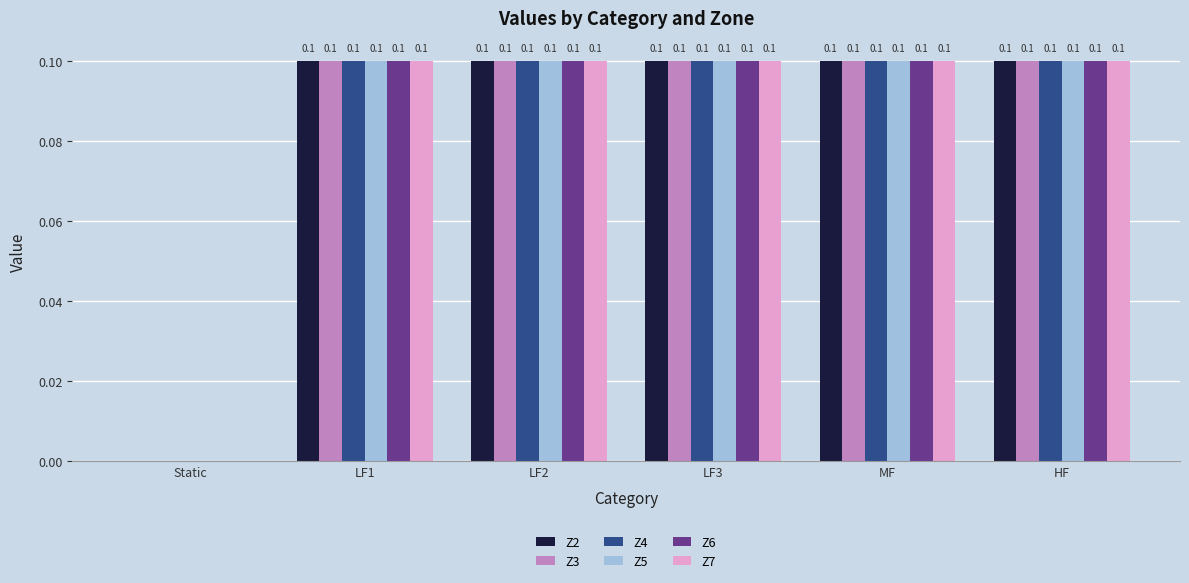

At which label is Z6 closest to 0?

Static